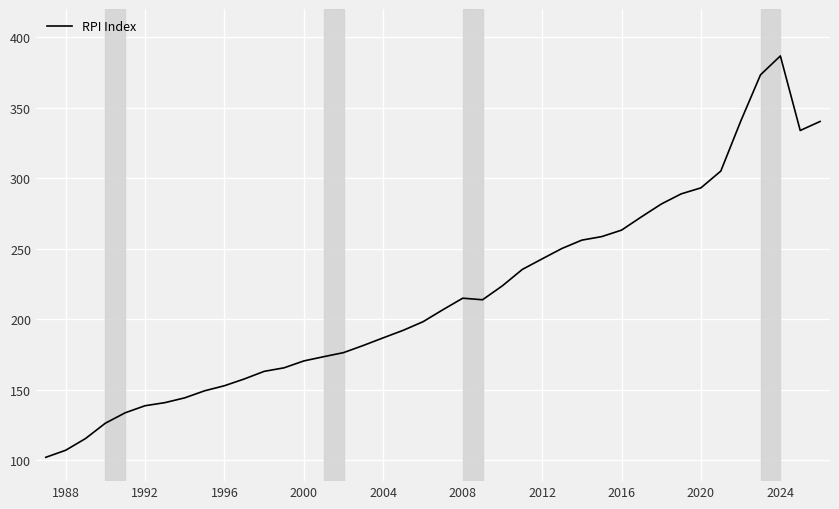

What is the minimum value shown in the chart?

101.9